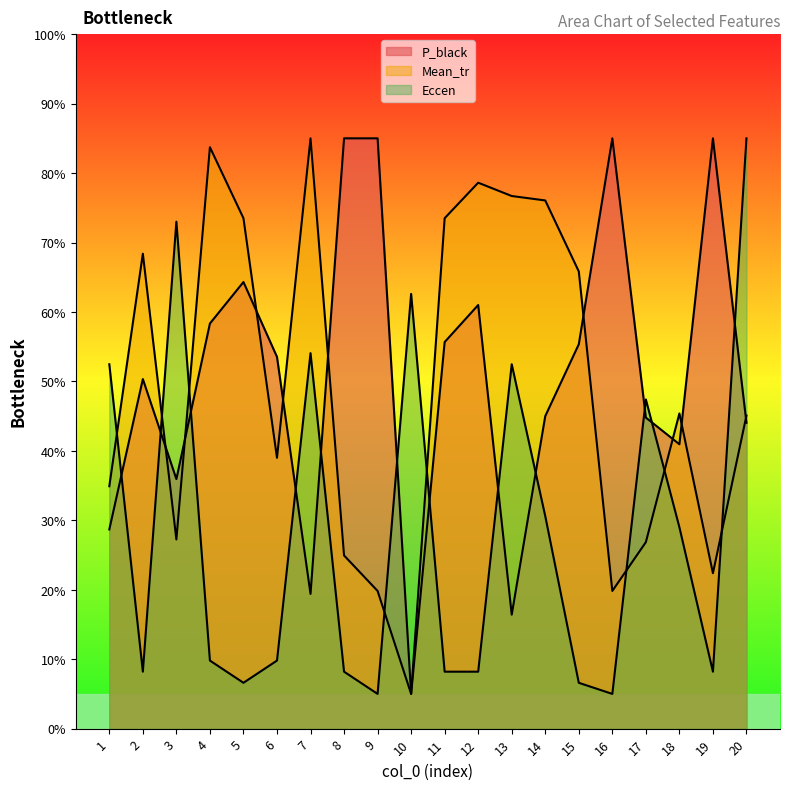

What is the maximum value shown in the chart?

85.0